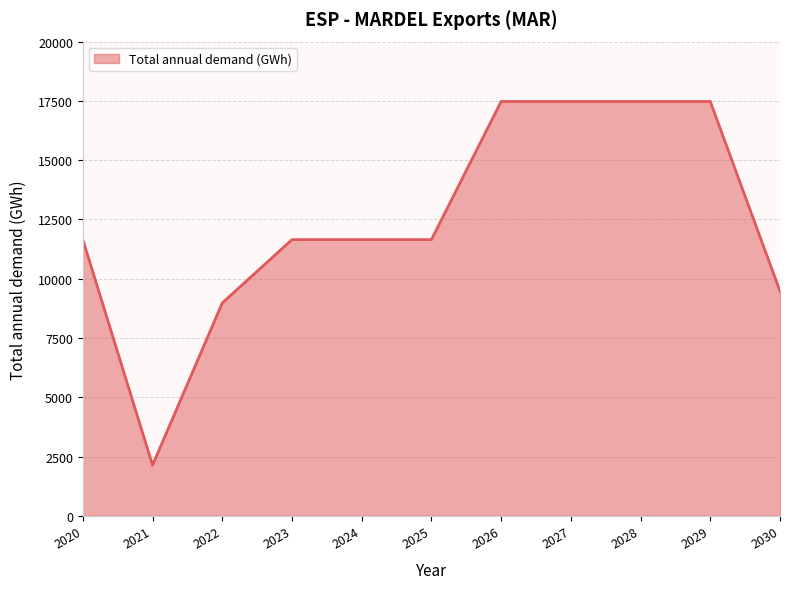

At which label is the value closest to 9808?

2030